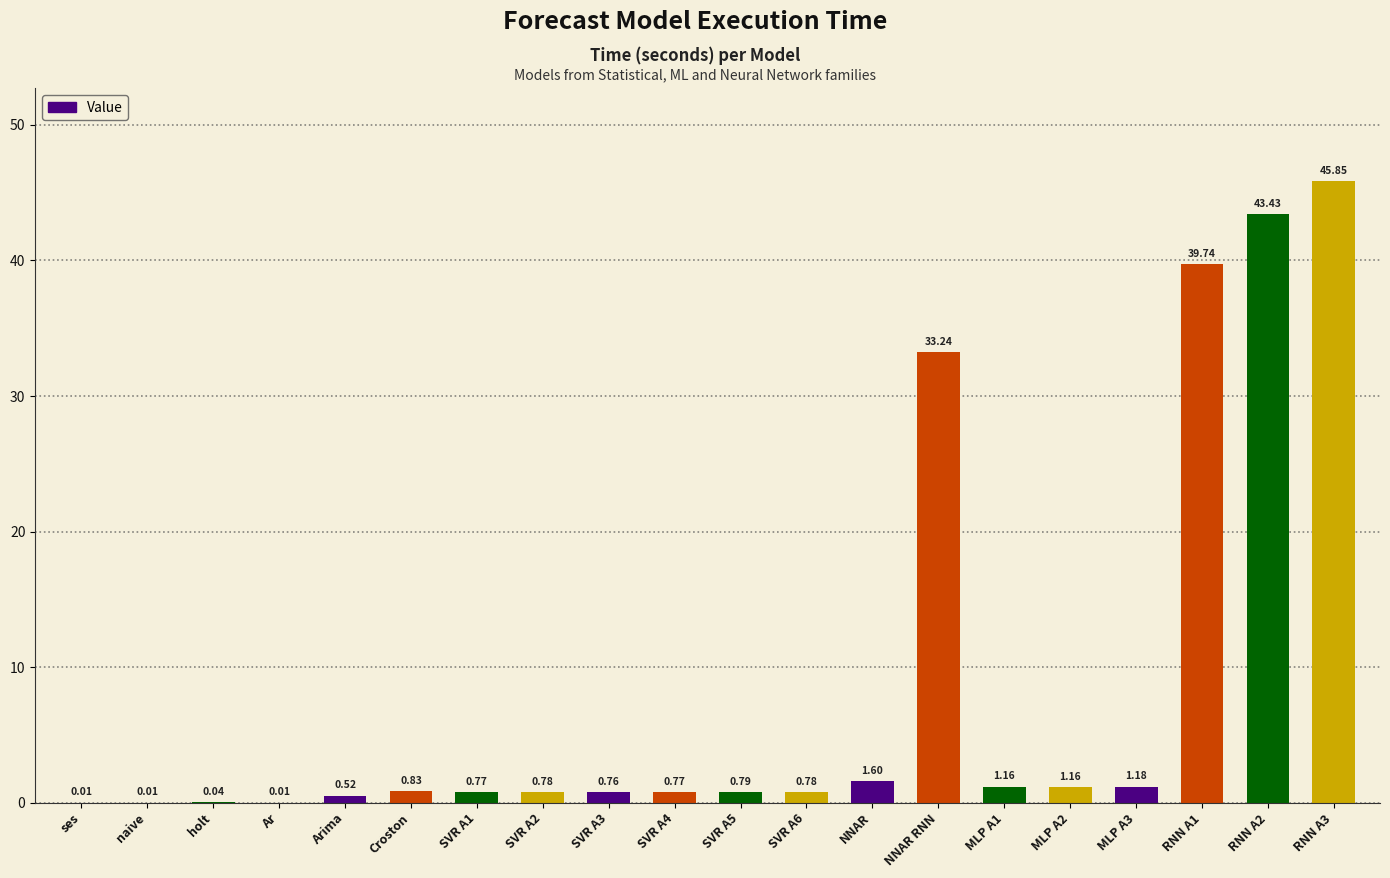

What is the change in value from SVR A6 to MLP A2?

+0.4